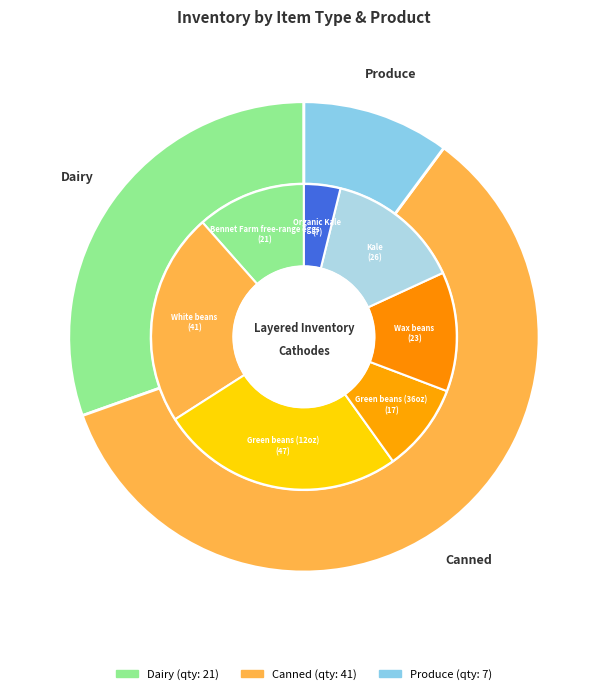

To the nearest percent, what percentage of the pie is Dairy?

30%